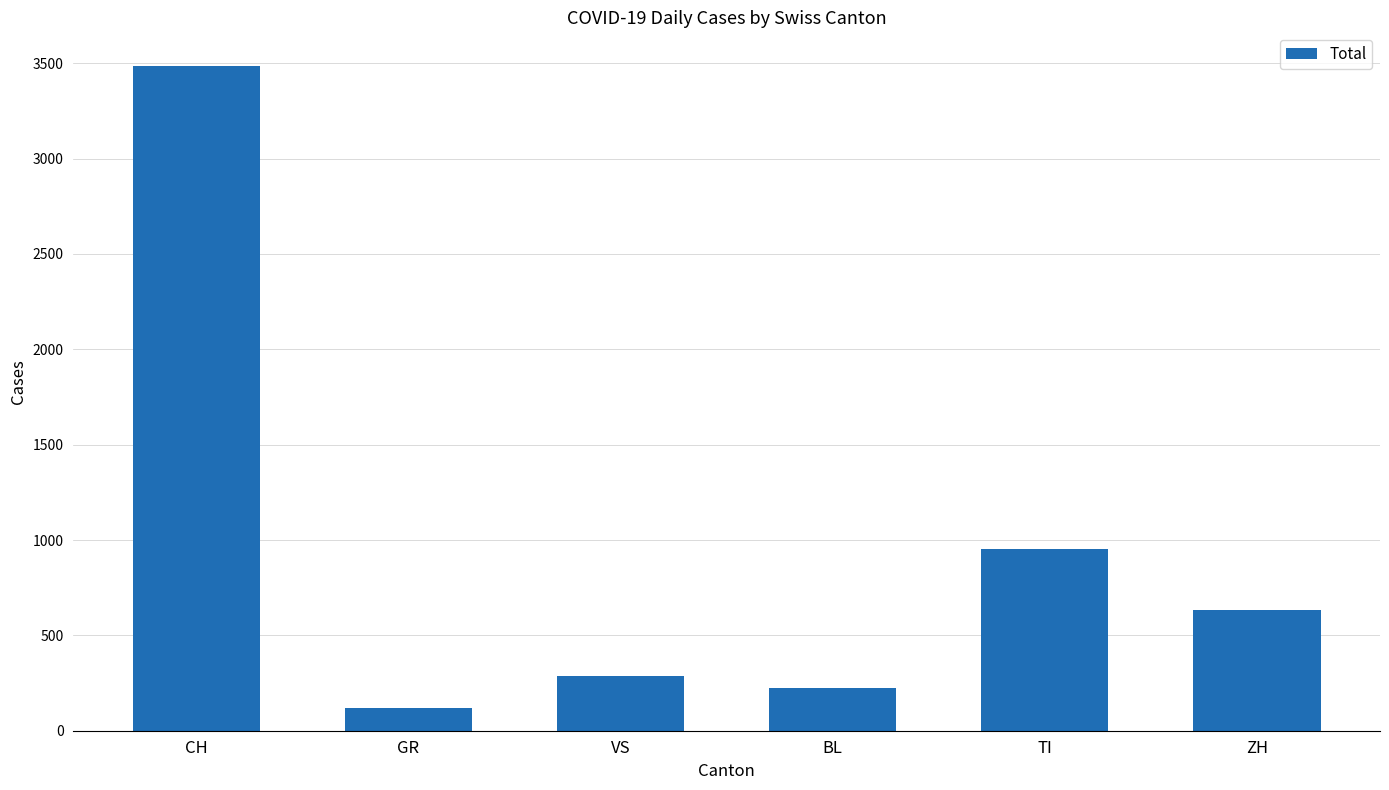

What is the change in value from VS to BL?

-59